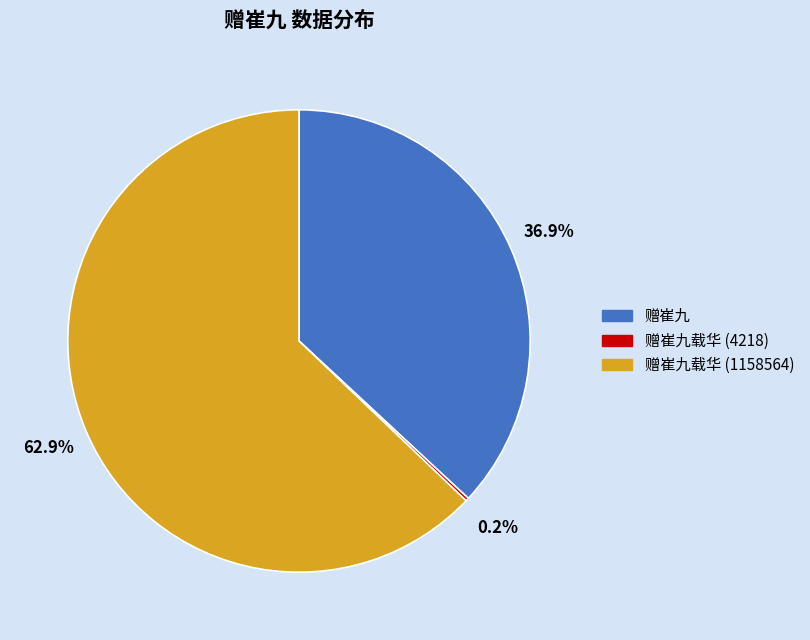

Between 赠崔九 and 赠崔九载华 (1158564), which is larger?

赠崔九载华 (1158564)